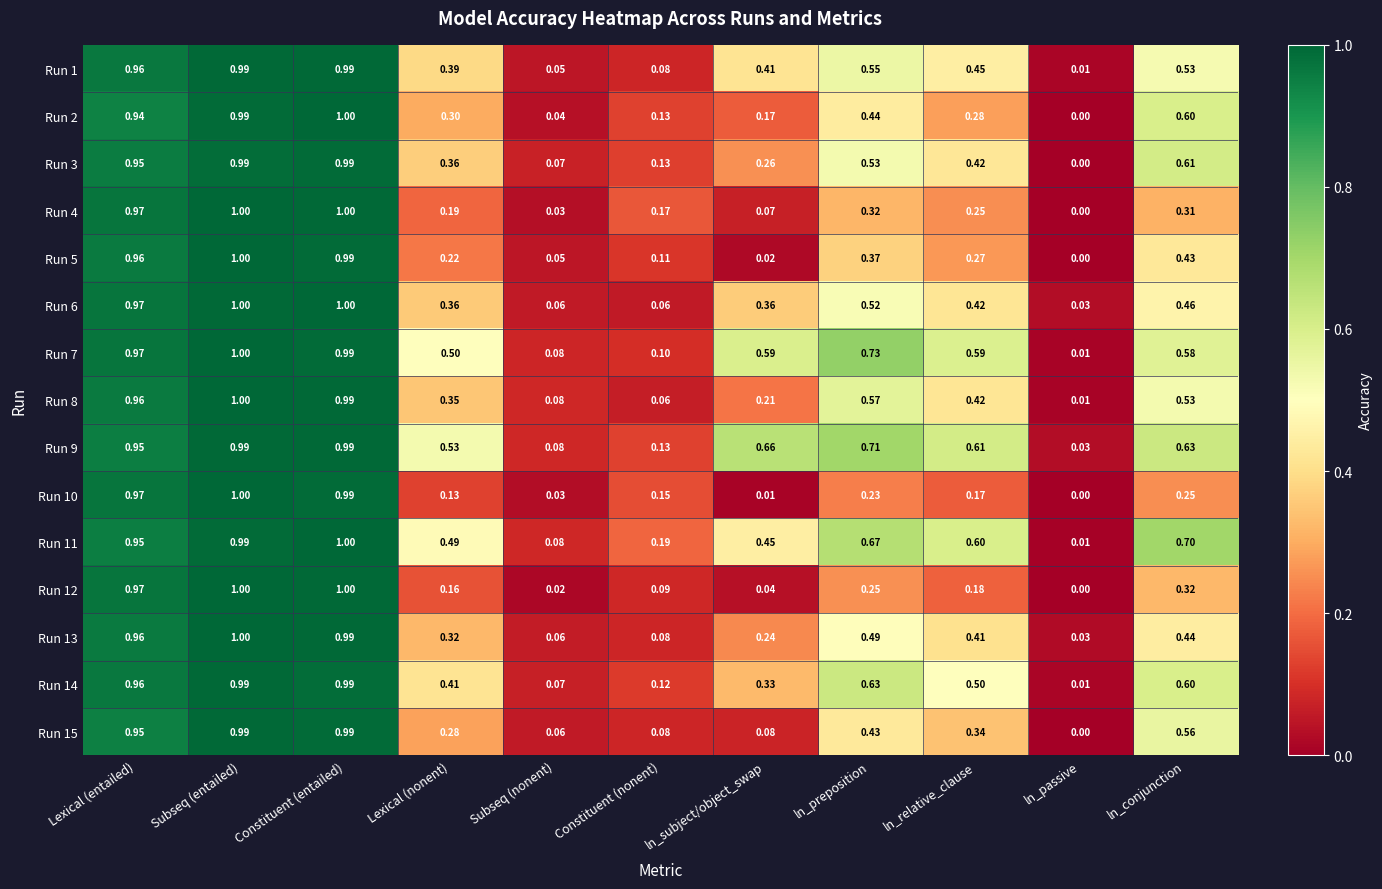

Where is Run 3 nearest to the value 0?

ln_passive